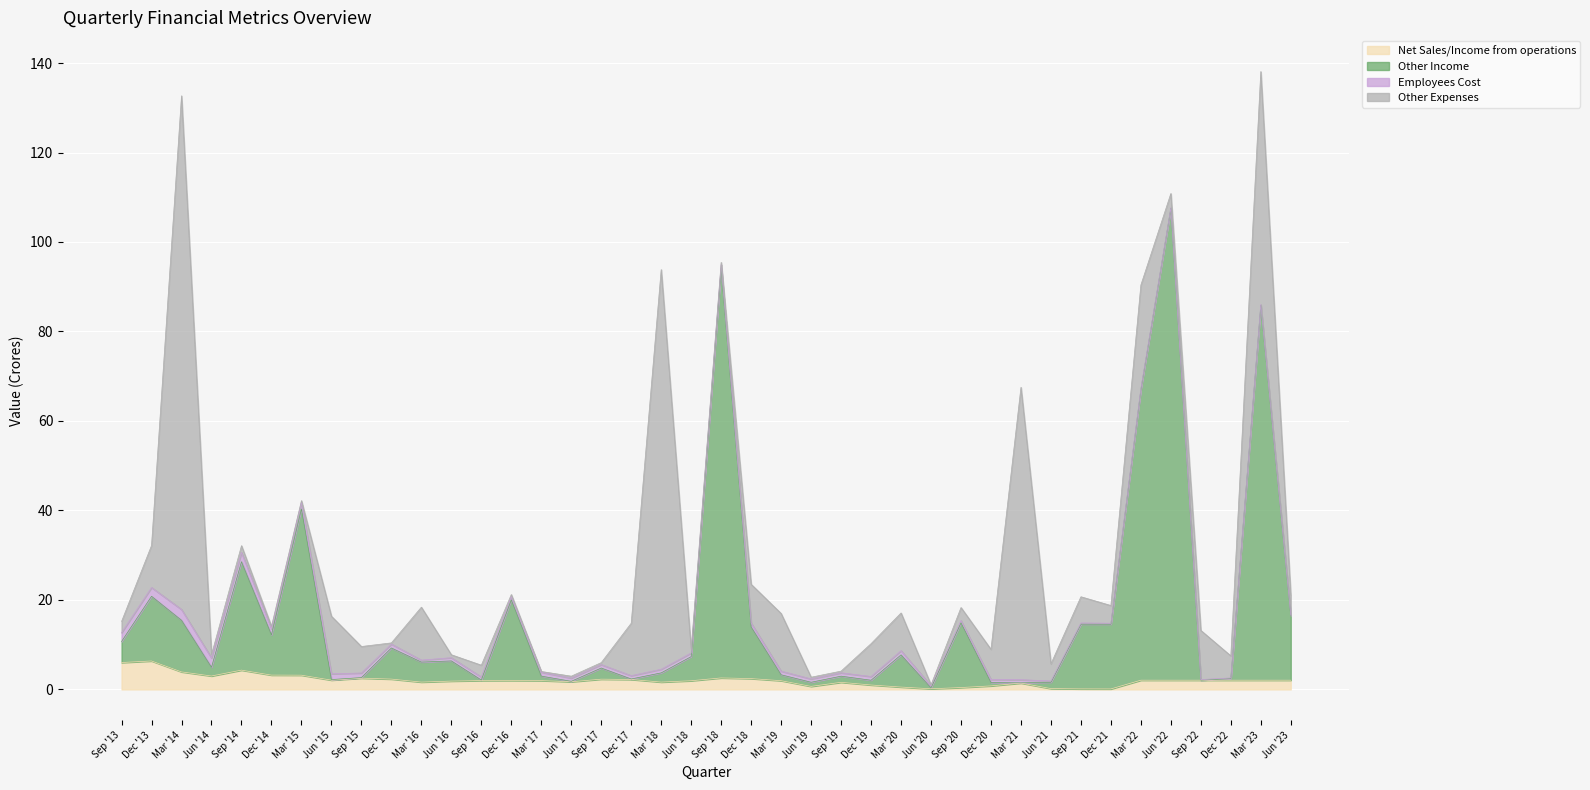

What is the minimum value for Net Sales/Income from operations?

0.1